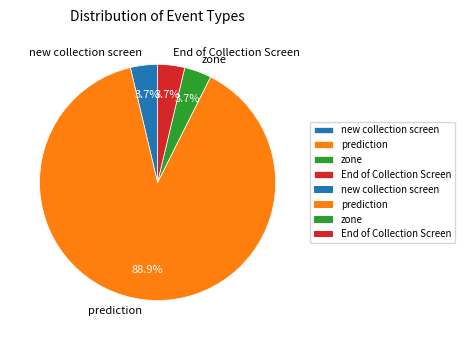

To the nearest percent, what portion does End of Collection Screen represent?

4%